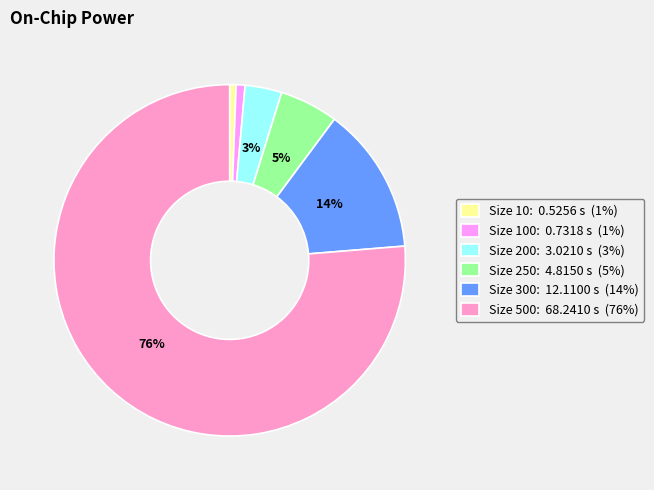

What percentage is the Size 250: 4.8150 s (5%) slice, to the nearest percent?

5%